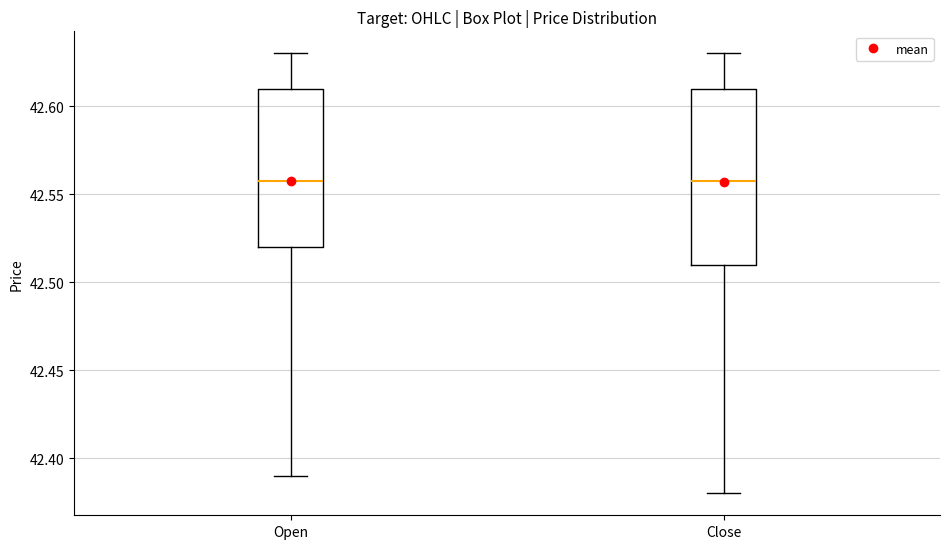

Which box is the tallest, from its lower edge to its upper edge?

Close